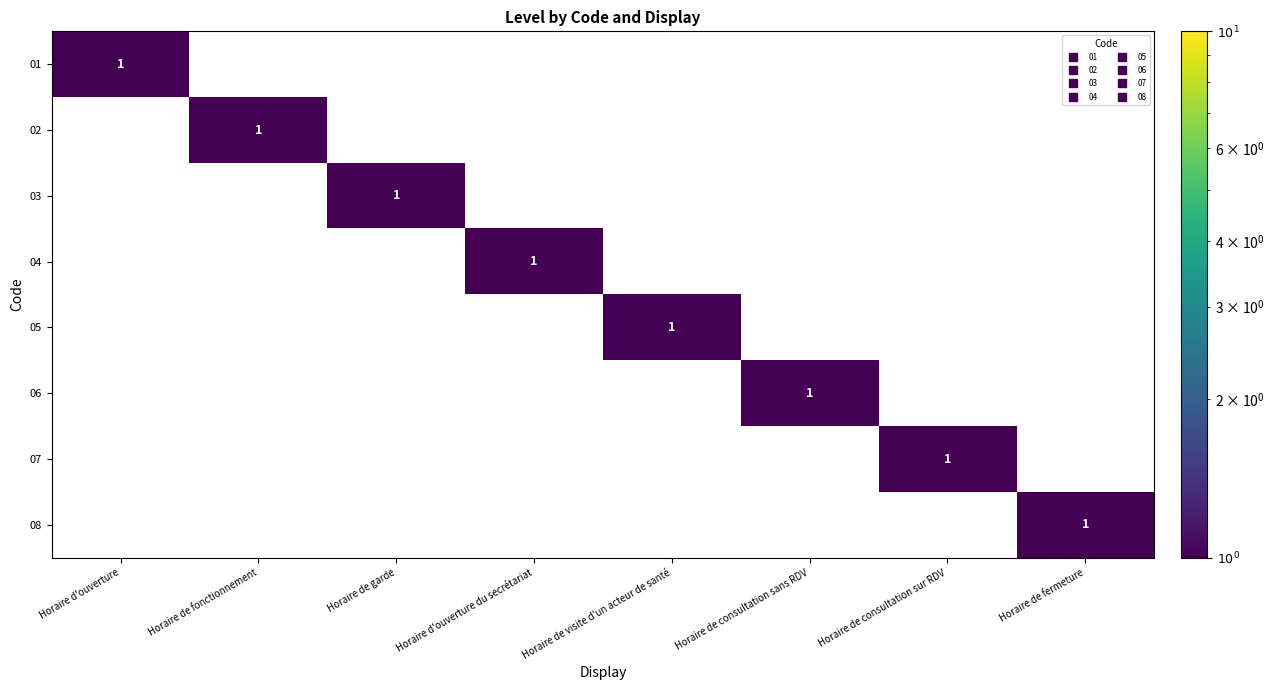

Count the 02 values in the range 0 to 1.

8